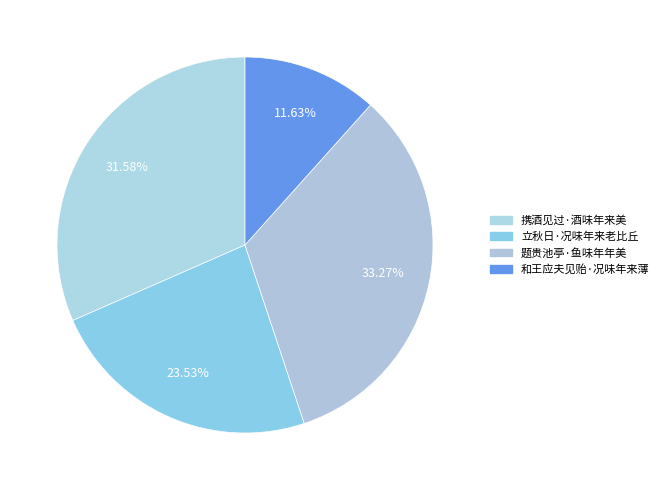

Is it true that 携酒见过·酒味年来美 is 32% of the pie?

True